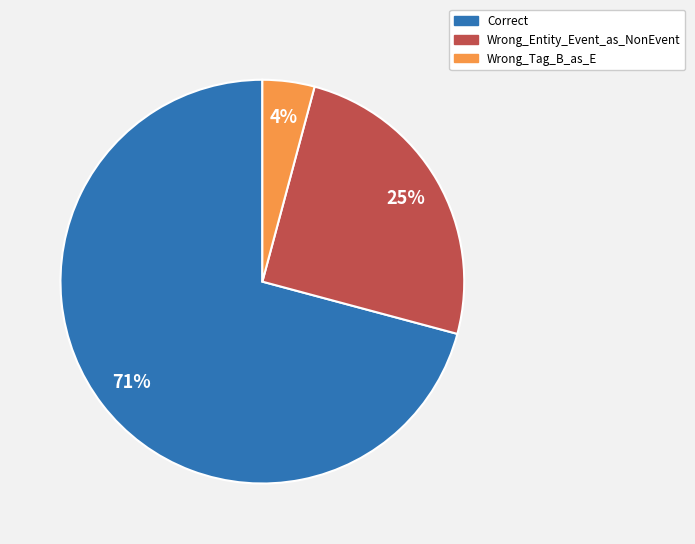

Is there any slice that represents more than half of the pie?

Yes